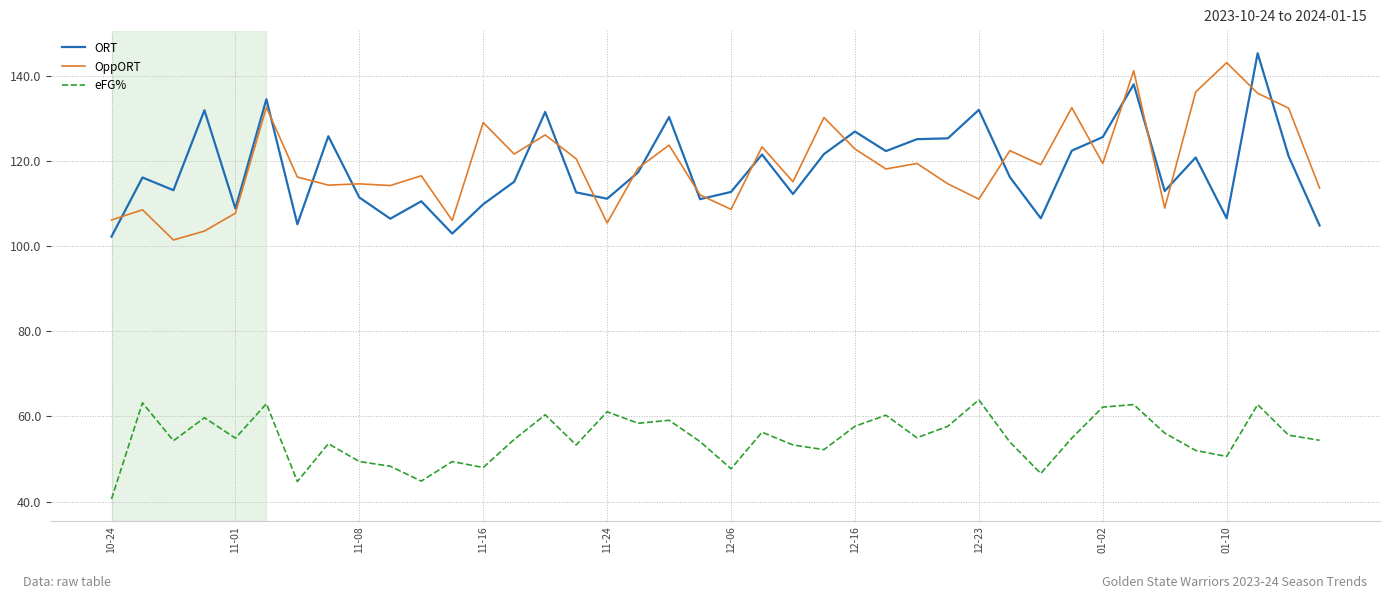

True or false: eFG% and ORT intersect in this chart.

False